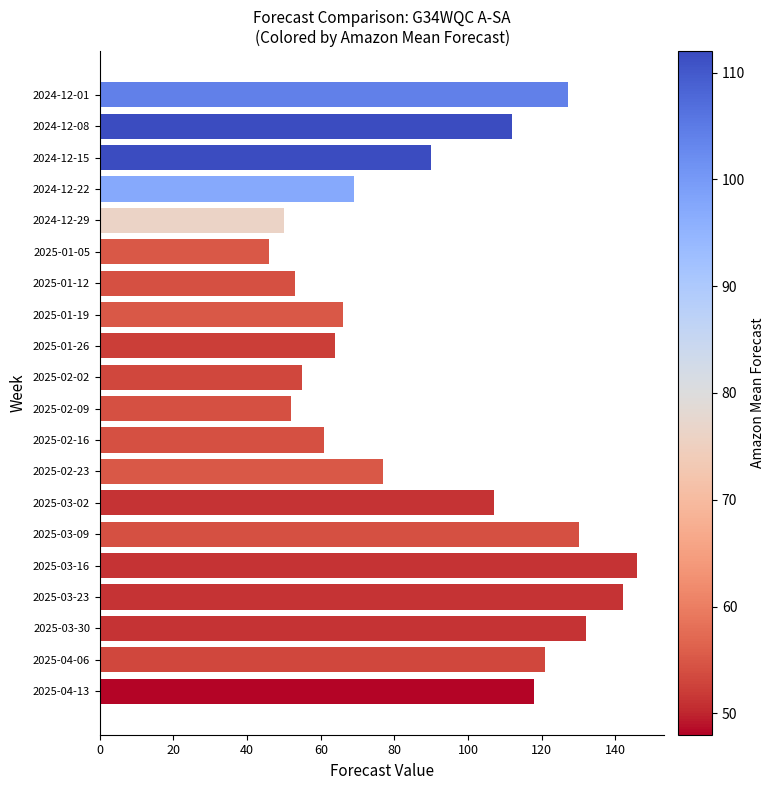

What is the difference between the maximum and minimum values?

100